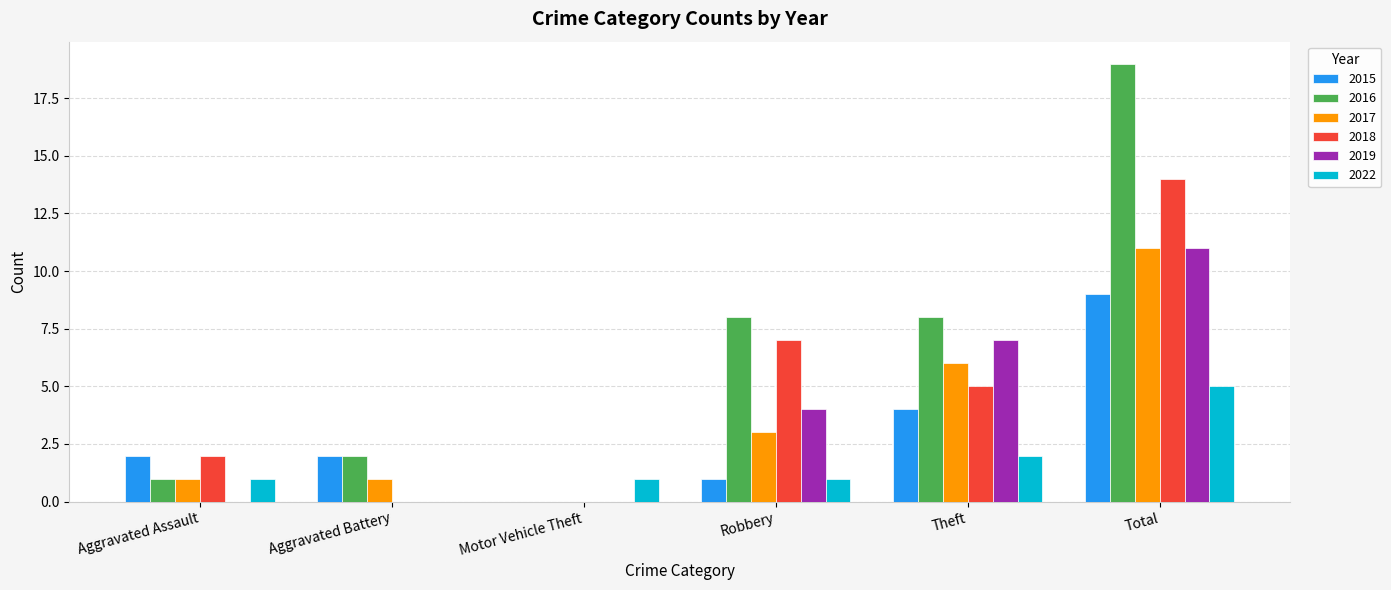

Reading left to right, transcribe all the data shown in this chart.

2015: Aggravated Assault=2	Aggravated Battery=2	Motor Vehicle Theft=0	Robbery=1	Theft=4	Total=9
2016: Aggravated Assault=1	Aggravated Battery=2	Motor Vehicle Theft=0	Robbery=8	Theft=8	Total=19
2017: Aggravated Assault=1	Aggravated Battery=1	Motor Vehicle Theft=0	Robbery=3	Theft=6	Total=11
2018: Aggravated Assault=2	Aggravated Battery=0	Motor Vehicle Theft=0	Robbery=7	Theft=5	Total=14
2019: Aggravated Assault=0	Aggravated Battery=0	Motor Vehicle Theft=0	Robbery=4	Theft=7	Total=11
2022: Aggravated Assault=1	Aggravated Battery=0	Motor Vehicle Theft=1	Robbery=1	Theft=2	Total=5